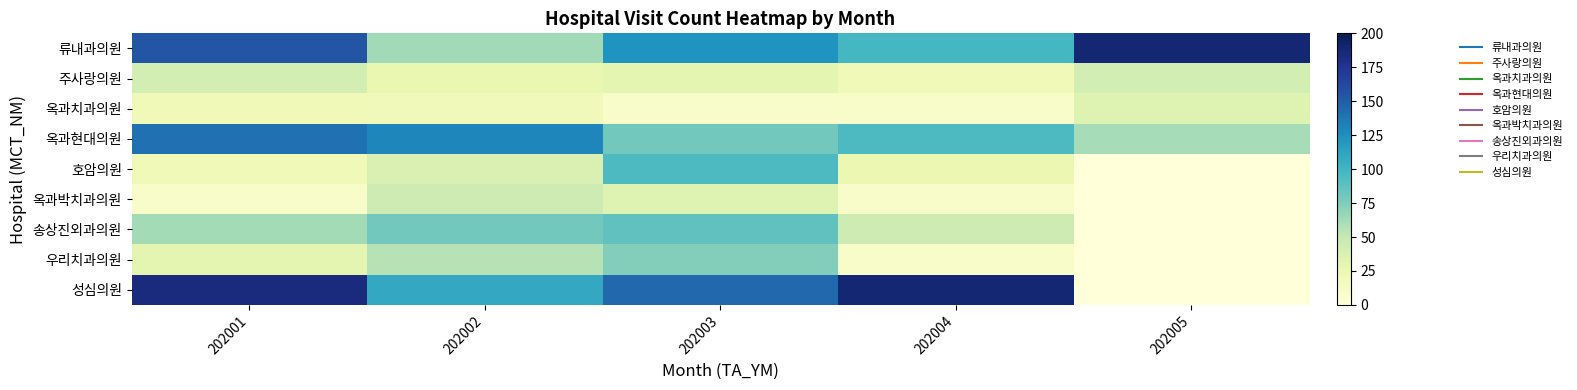

Reading left to right, what are all the values shown in this chart?

류내과의원: 202001=155	202002=63	202003=122	202004=98	202005=189
주사랑의원: 202001=42	202002=27	202003=31	202004=21	202005=42
옥과치과의원: 202001=21	202002=20	202003=10	202004=10	202005=35
옥과현대의원: 202001=140	202002=130	202003=80	202004=95	202005=61
호암의원: 202001=21	202002=37	202003=95	202004=25	202005=0
옥과박치과의원: 202001=10	202002=46	202003=35	202004=10	202005=0
송상진외과의원: 202001=62	202002=80	202003=87	202004=46	202005=0
우리치과의원: 202001=31	202002=56	202003=74	202004=10	202005=0
성심의원: 202001=184	202002=109	202003=145	202004=189	202005=0